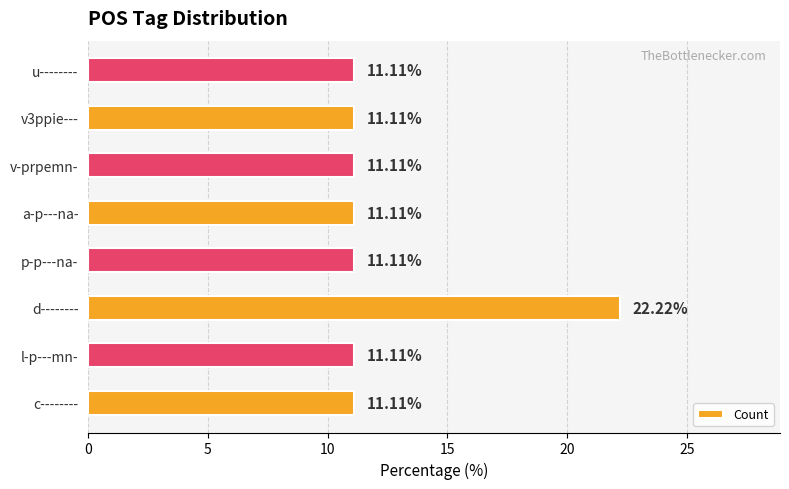

Between u-------- and d--------, which is larger?

d--------